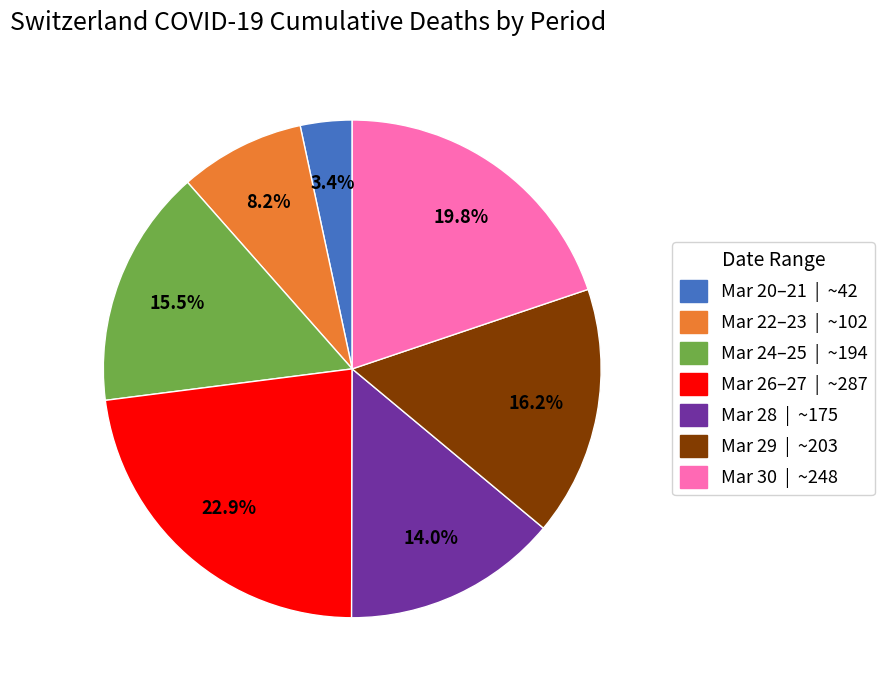

Do Mar 30 | ~248 and Mar 29 | ~203 together represent more than half of the pie?

No